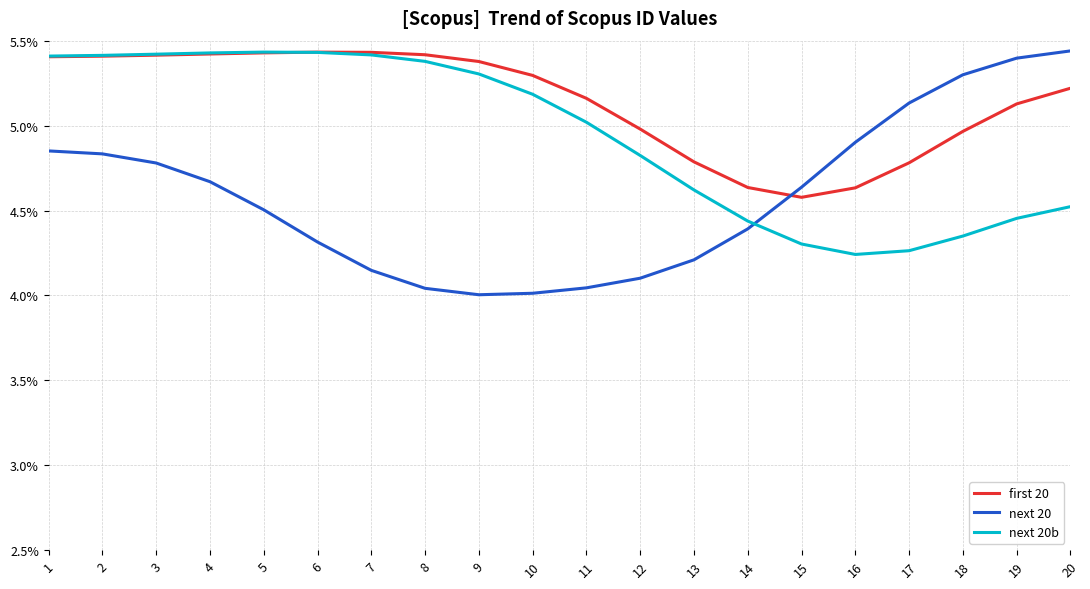

The value of next 20 at 11 is 1.4. True or false?

False